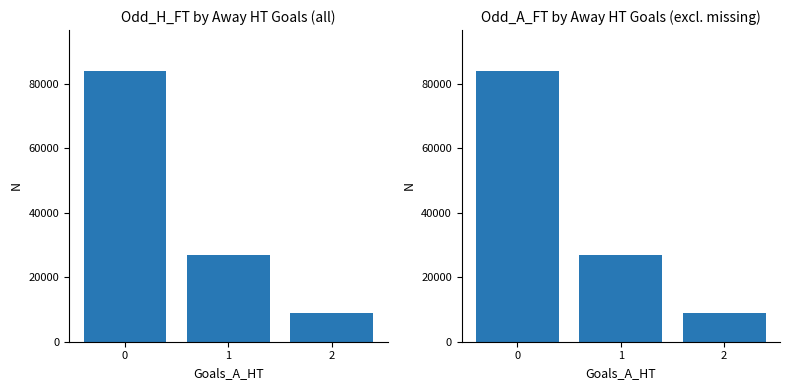

What is the difference between the maximum and minimum values in the Odd_A_FT count series?

75000